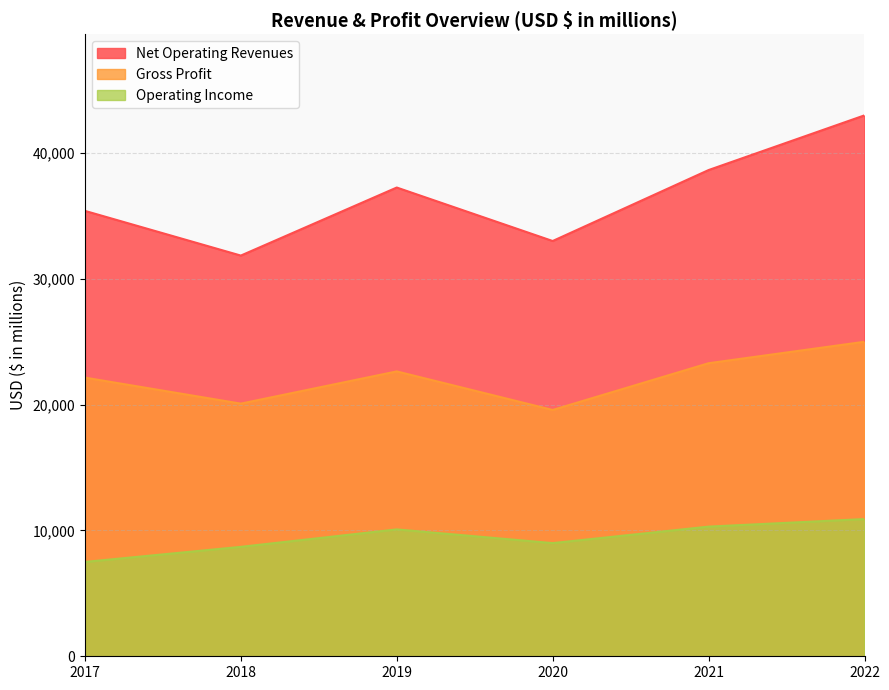

True or false: Gross Profit has a value of 20086 at 2018.

True